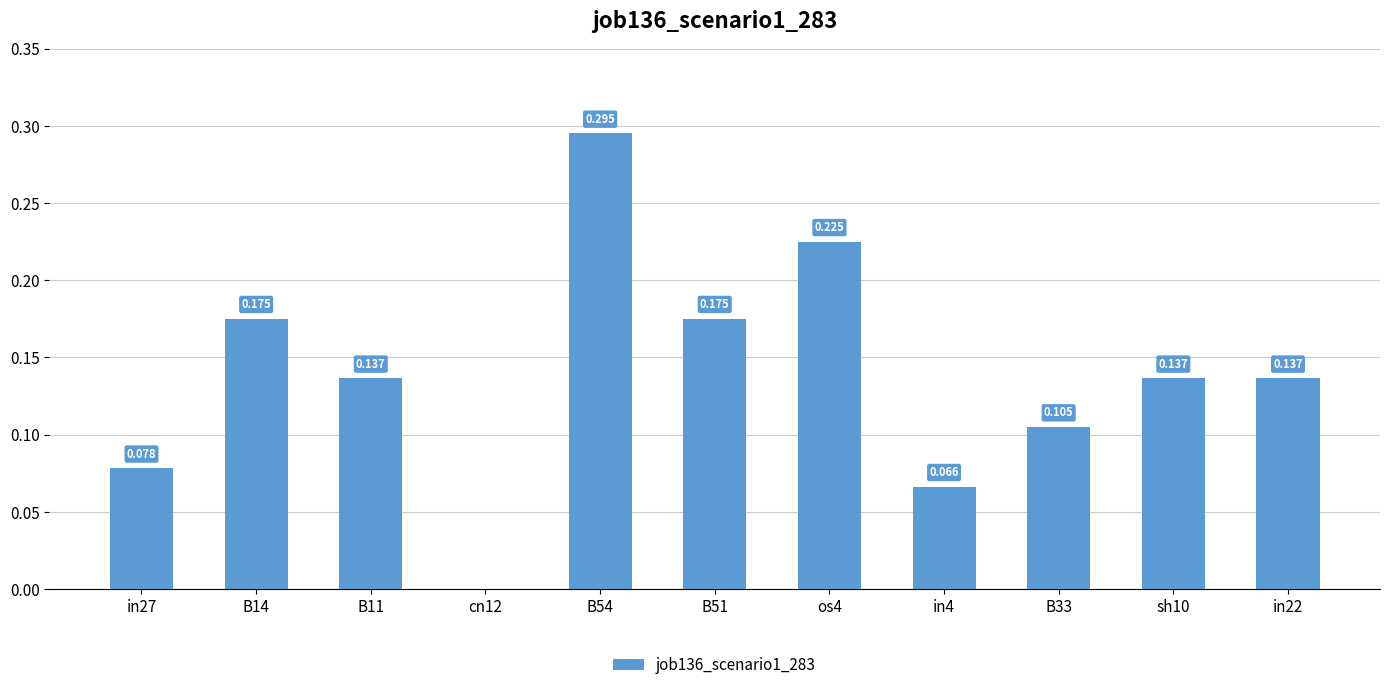

How many categories are shown in the chart?

11